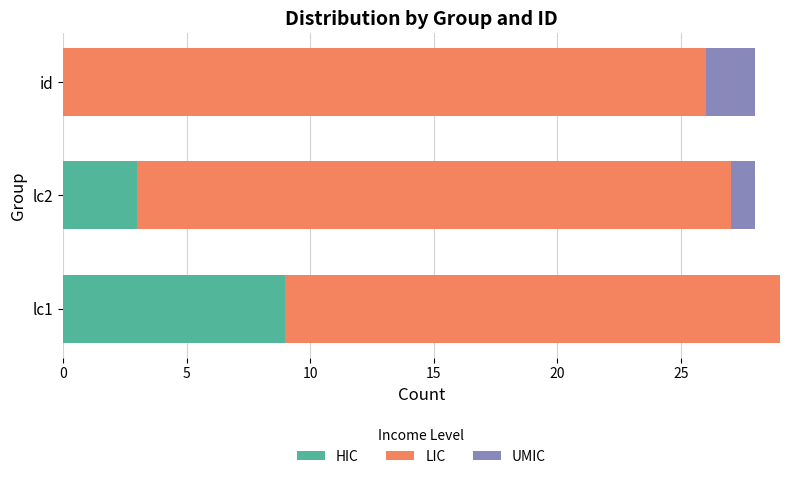

Where is HIC nearest to the value 4?

lc2